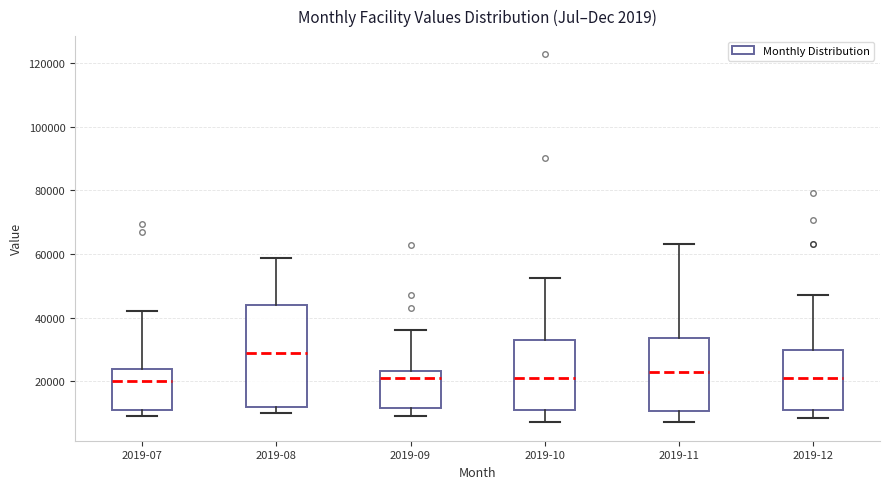

Which box is the tallest, from its lower edge to its upper edge?

2019-08